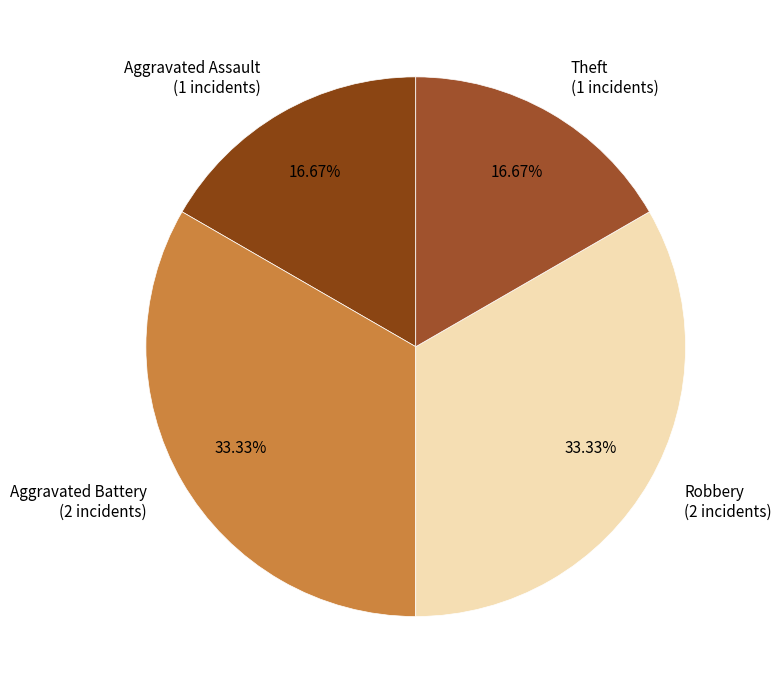

Count the number of slices in the pie.

4